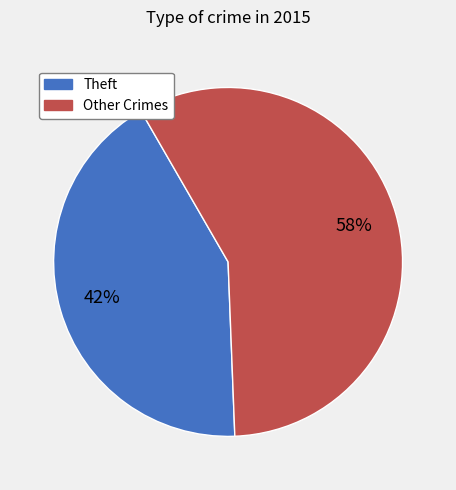

How many segments does this pie chart have?

2